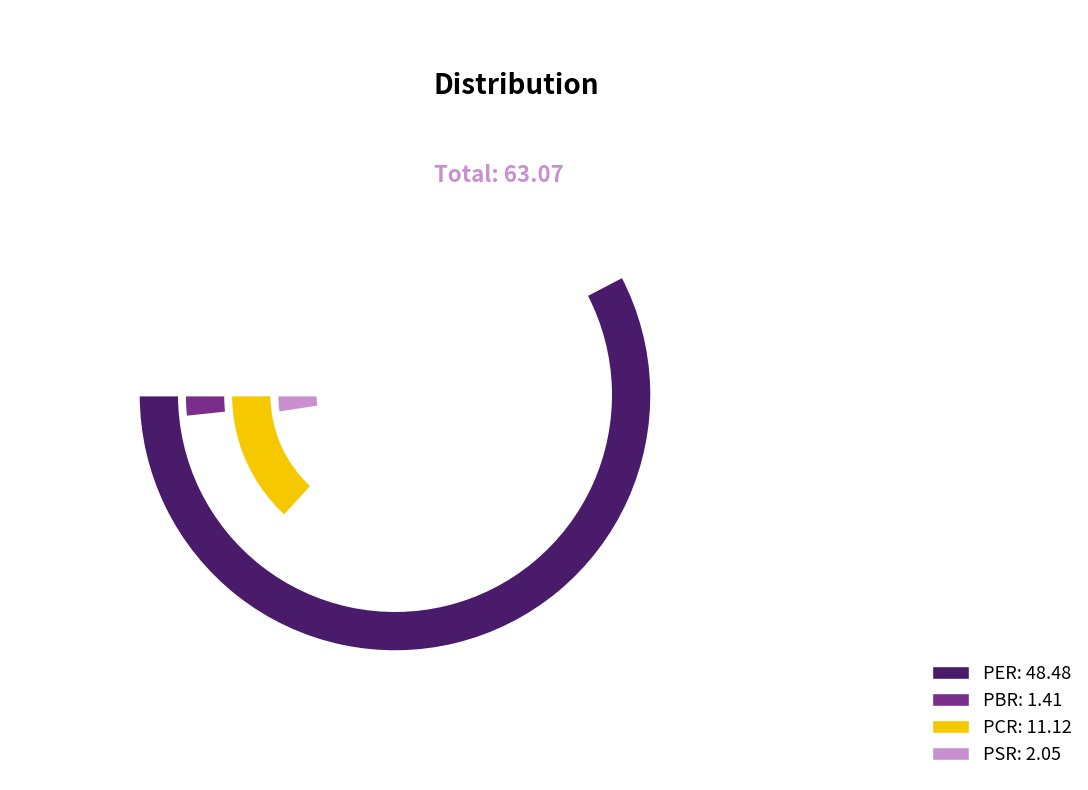

The PER slice represents 77% of the pie. True or false?

True